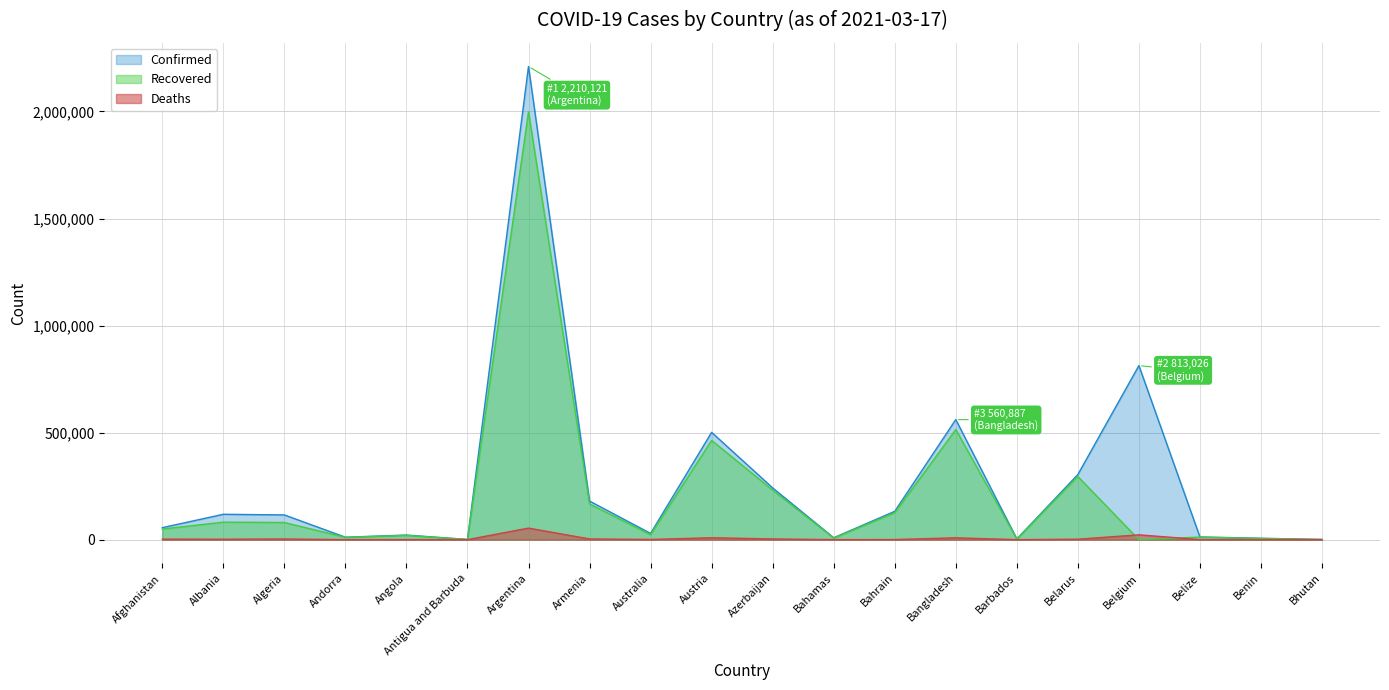

Is it true that Deaths equals 54036 at Argentina?

True